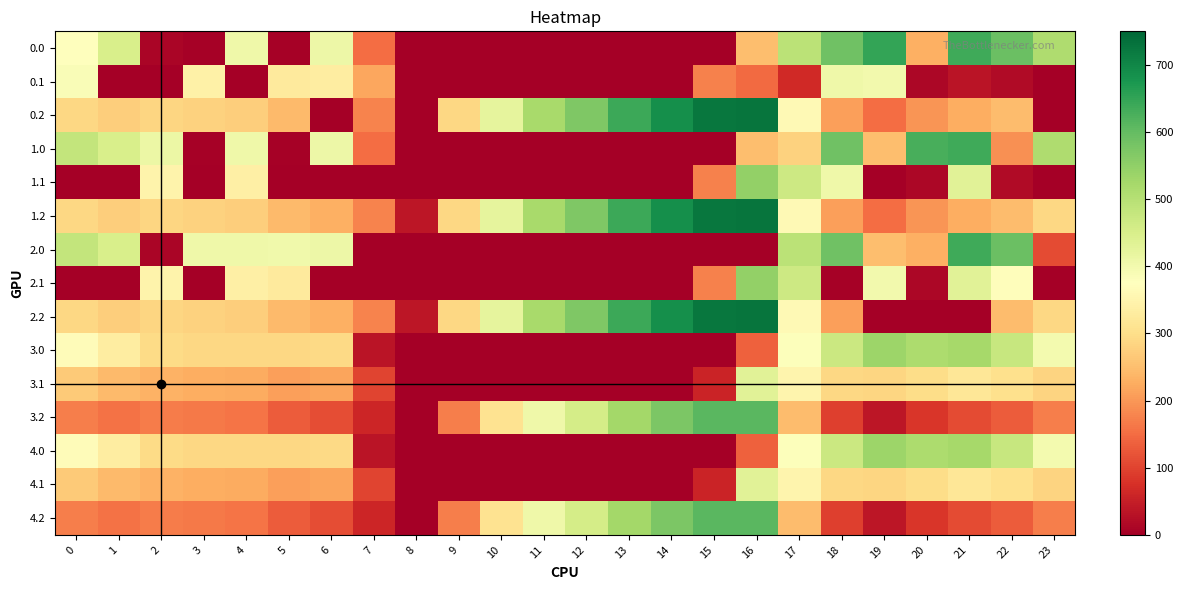

What is the difference between the highest and lowest values at 18?

581.3